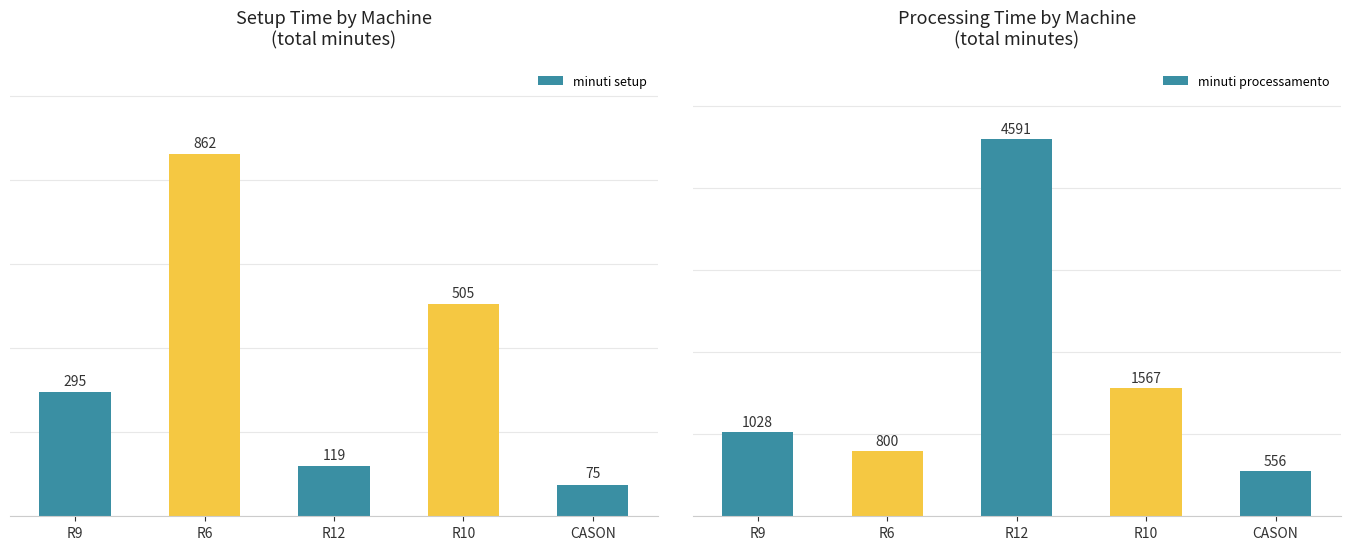

The value of minuti setup at CASON is 75.0. True or false?

True